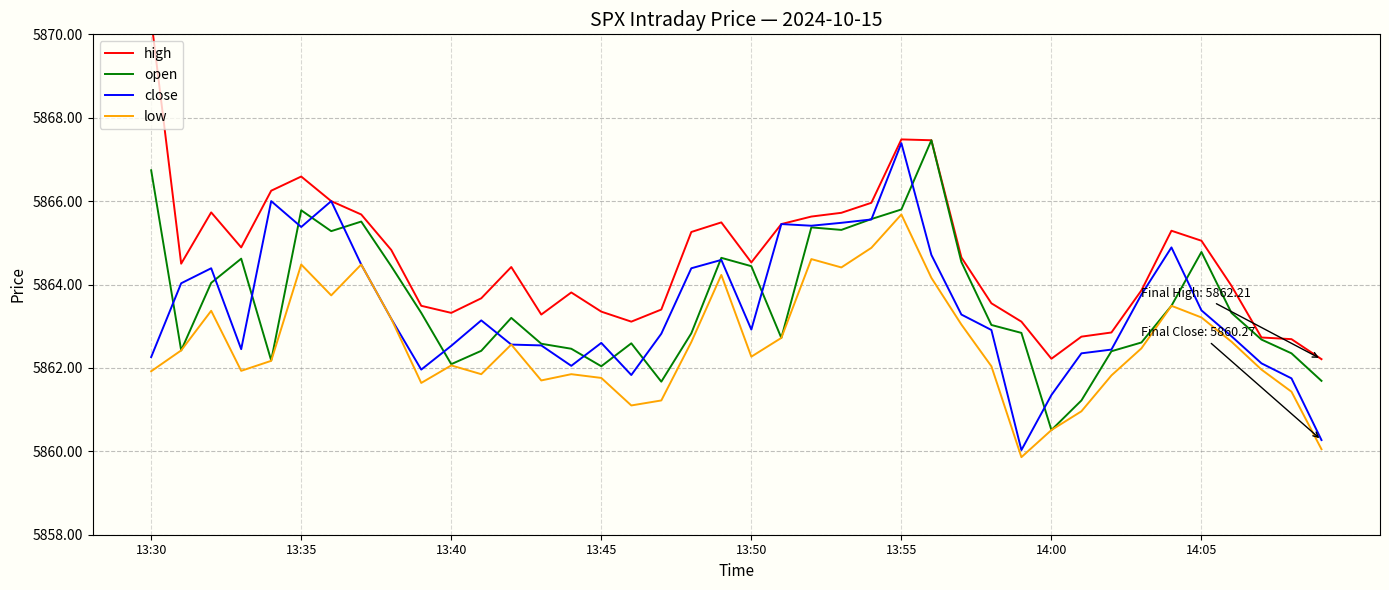

What is the lowest value of the open series?

5860.5